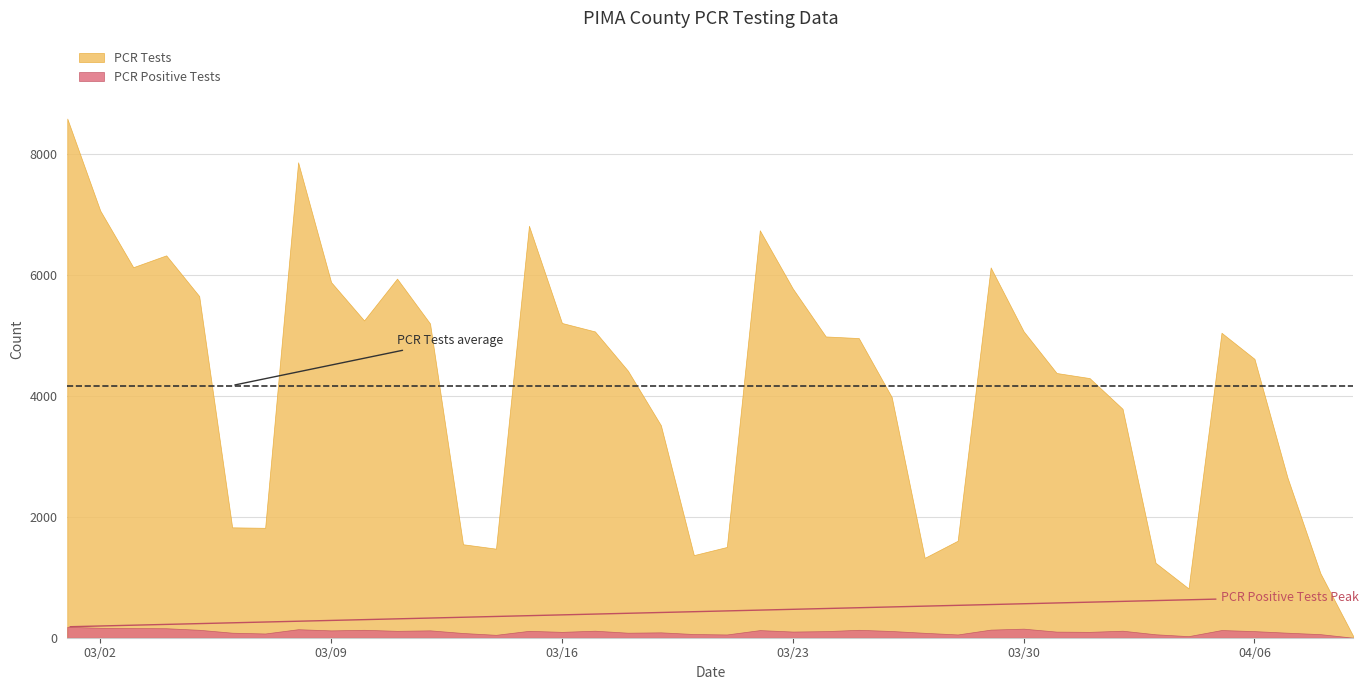

How many values in the PCR Positive Tests series exceed 109?

19